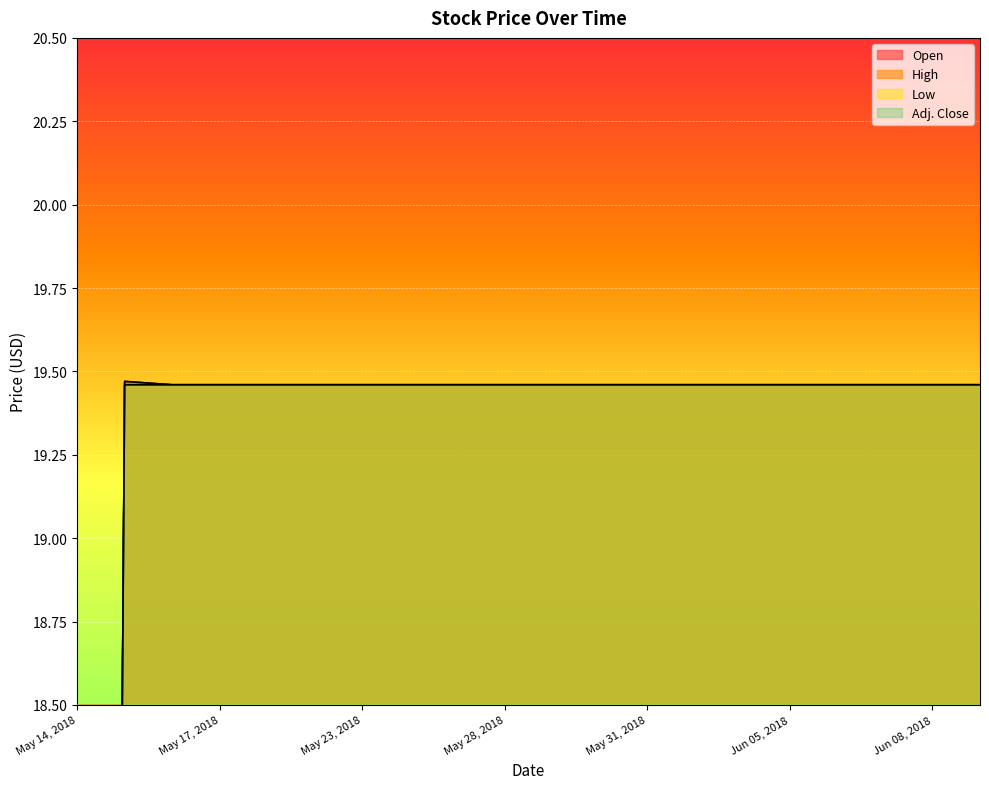

The High series shows 19.5 at Jun 01, 2018. True or false?

True